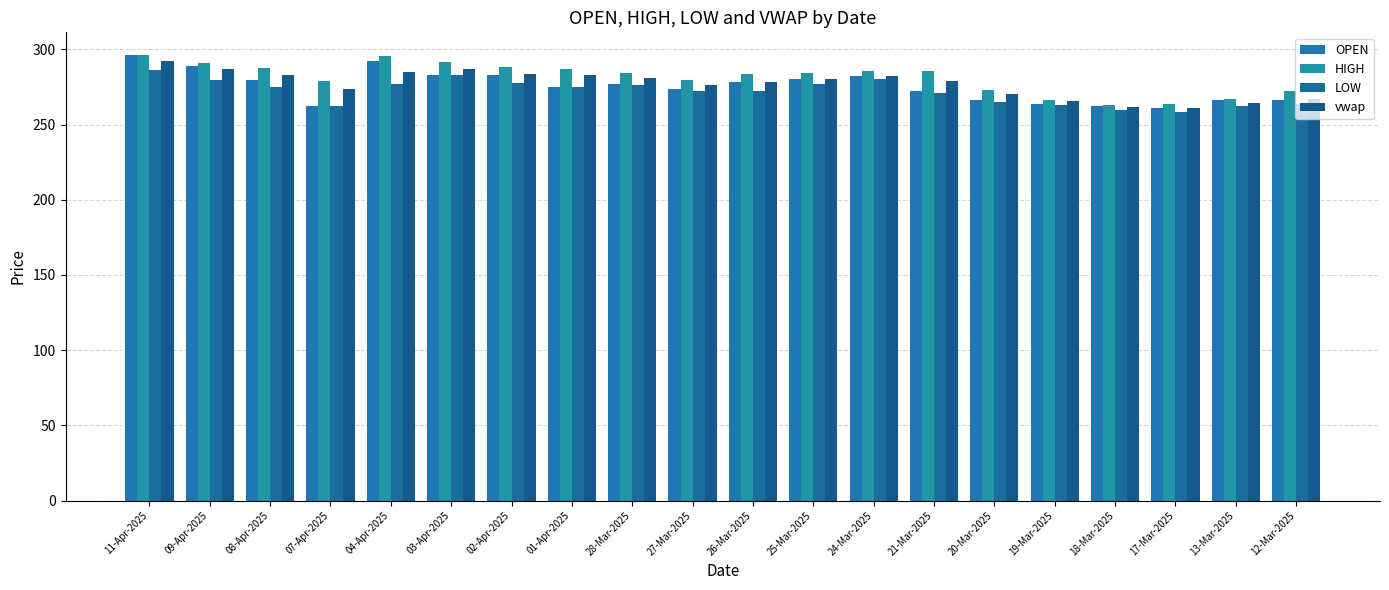

List the series in order of their overall mean, highest first.

HIGH, vwap, OPEN, LOW